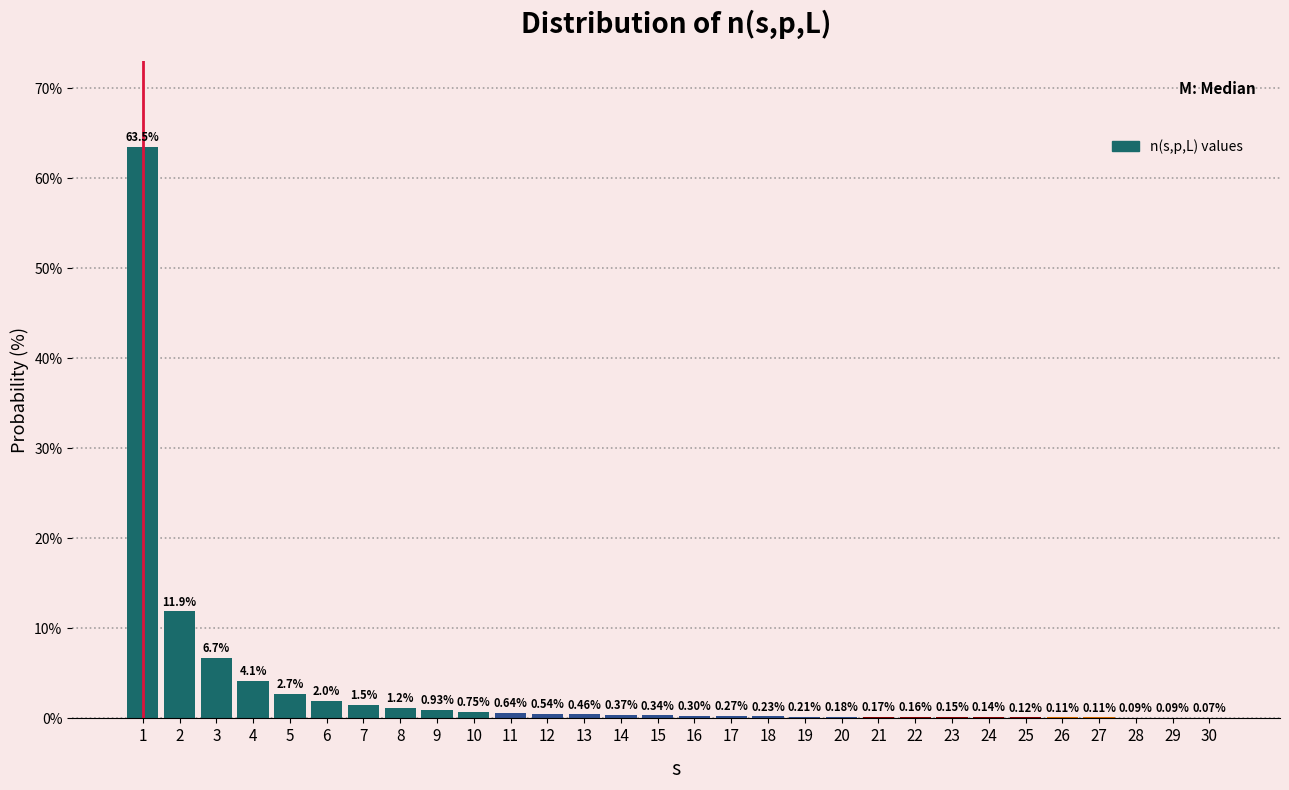

What is the sum of all values?

100.0